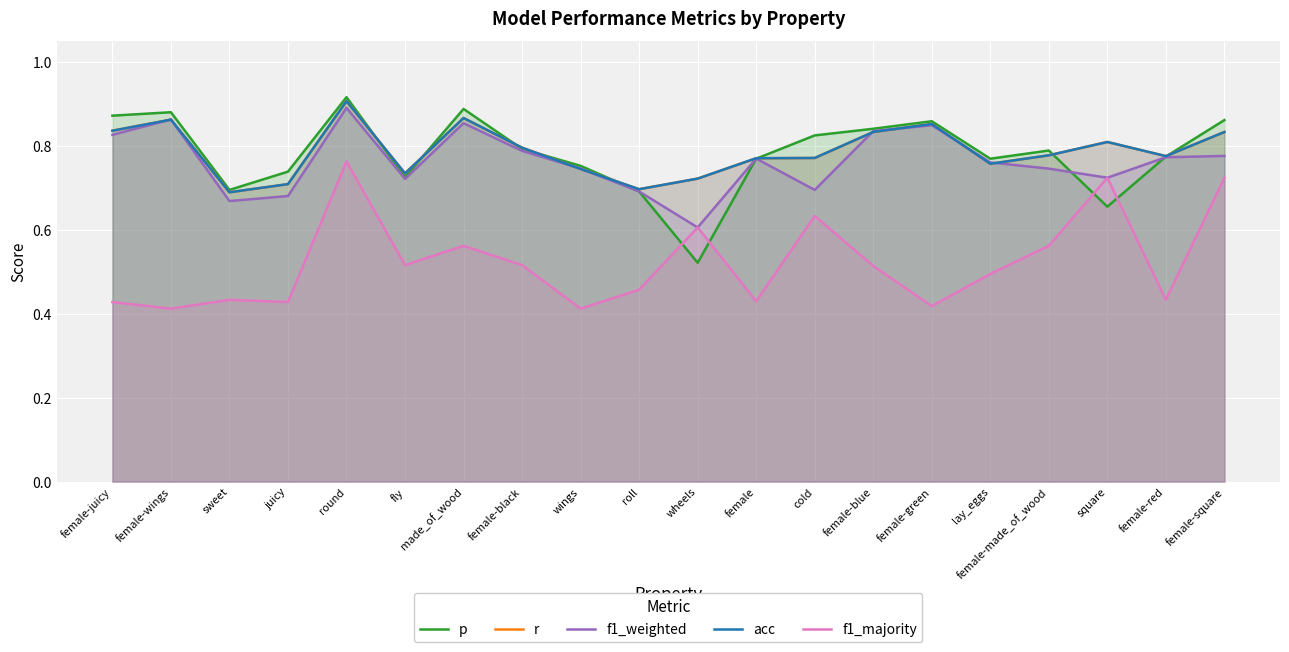

Which series ends up on top after the final intersection of r and p?

p